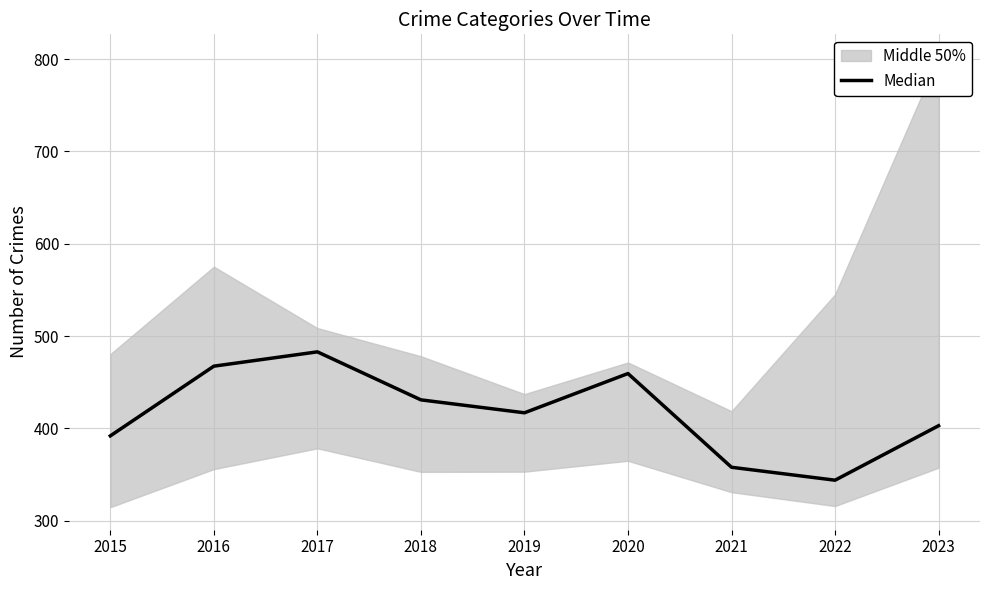

Which has a higher value, 2017 or 2018?

2017